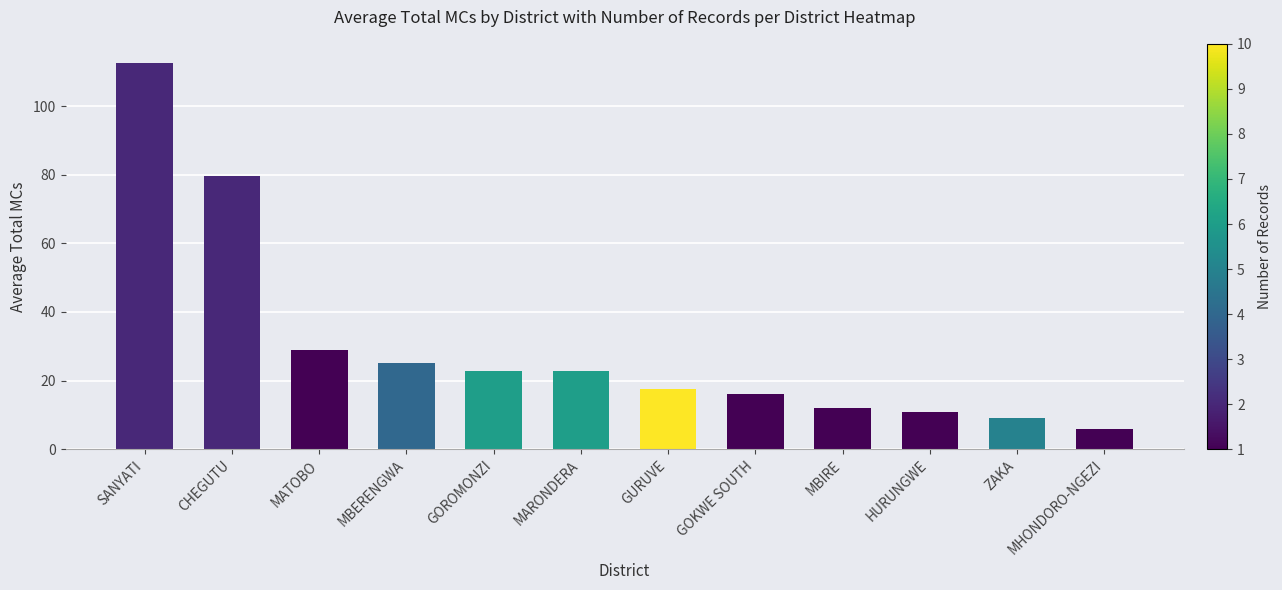

At which category does the chart reach its peak across all series?

SANYATI